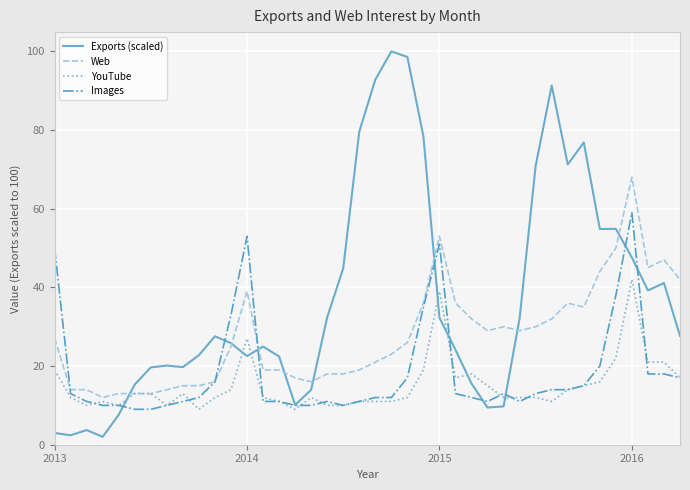

True or false: YouTube and Exports (scaled) cross at least once.

True